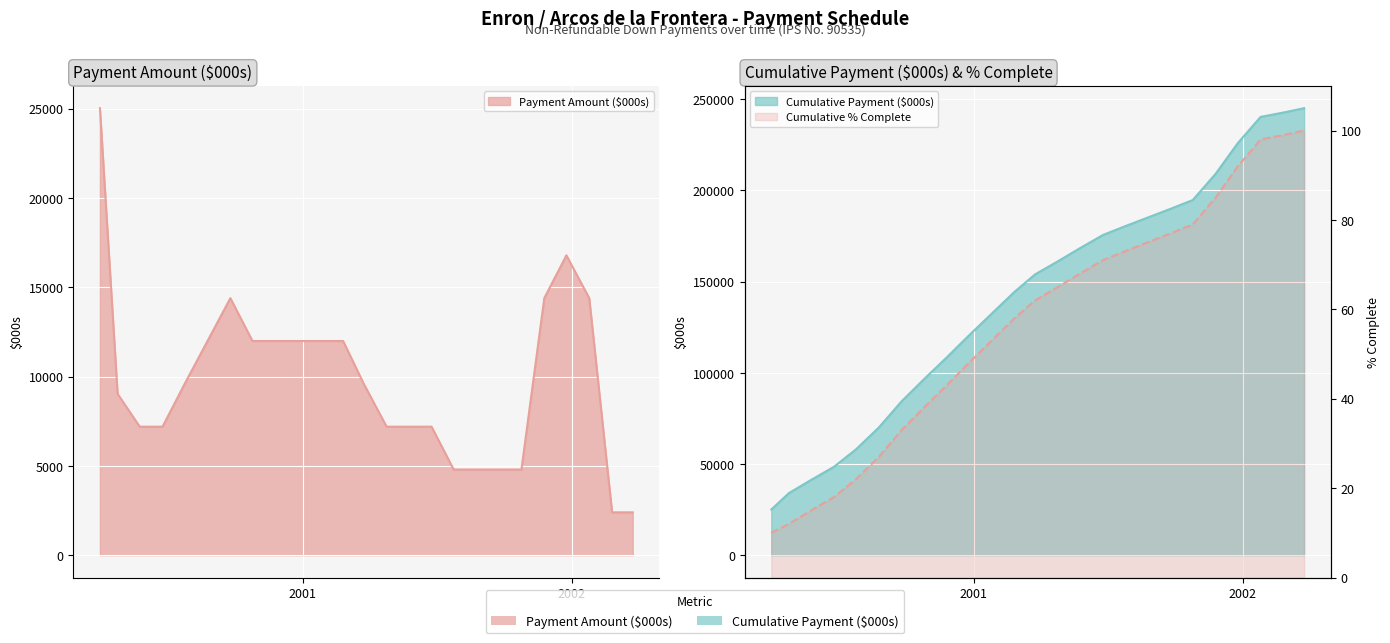

Reading right to left, list all the values displayed in this chart.

Payment Amount ($000s): 2002-03-25=2397.9	2002-02-25=2397.9	2002-01-25=14387.7	2001-12-25=16785.7	2001-11-25=14387.7	2001-10-25=4795.9	2001-09-25=4795.9	2001-08-25=4795.9	2001-07-25=4795.9	2001-06-25=7193.9	2001-05-25=7193.9	2001-04-25=7193.9	2001-03-25=9591.8	2001-02-25=11989.8	2001-01-25=11989.8	2000-12-25=11989.8	2000-11-25=11989.8	2000-10-25=11989.8	2000-09-25=14387.7	2000-08-25=11989.8	2000-07-25=9591.8	2000-06-25=7193.9	2000-05-25=7193.9	2000-04-25=9030.4	2000-04-01=25025.0
Cumulative % Complete: 2002-03-25=100.0	2002-02-25=99.0	2002-01-25=98.0	2001-12-25=92.0	2001-11-25=85.0	2001-10-25=79.0	2001-09-25=77.0	2001-08-25=75.0	2001-07-25=73.0	2001-06-25=71.0	2001-05-25=68.0	2001-04-25=65.0	2001-03-25=62.0	2001-02-25=58.0	2001-01-25=53.0	2000-12-25=48.0	2000-11-25=43.0	2000-10-25=38.0	2000-09-25=33.0	2000-08-25=27.0	2000-07-25=22.0	2000-06-25=18.0	2000-05-25=15.0	2000-04-25=12.0	2000-04-01=10.0